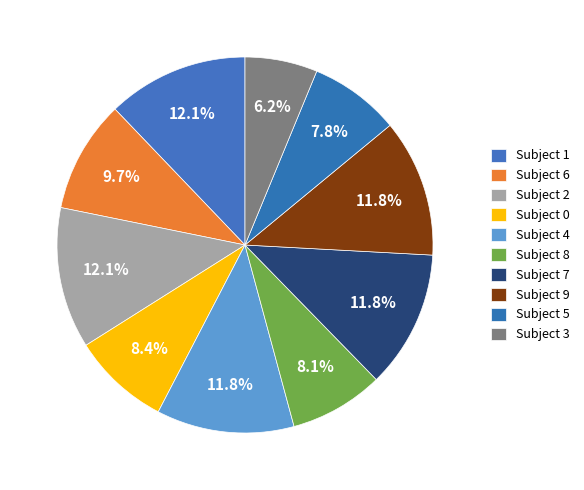

Is there a majority slice in this chart?

No